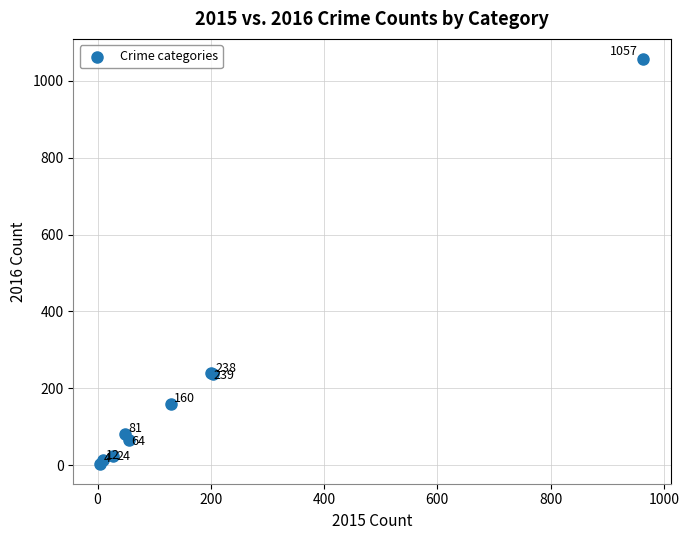

What Y value in the scatter plot is closest to 530?

239